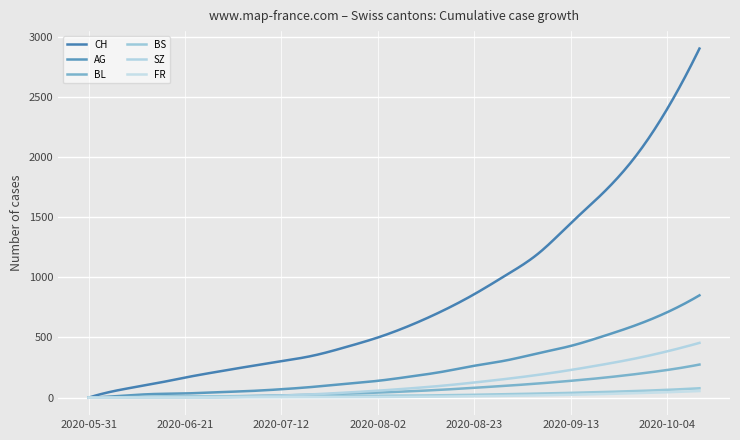

Does the chart have visible grid lines?

Yes